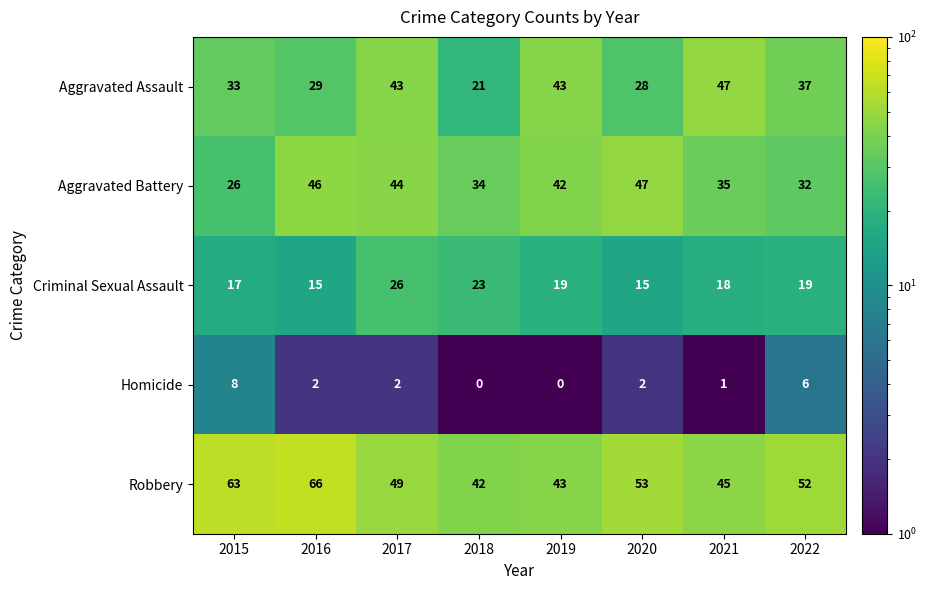

What is the average value of the Aggravated Assault series?

35